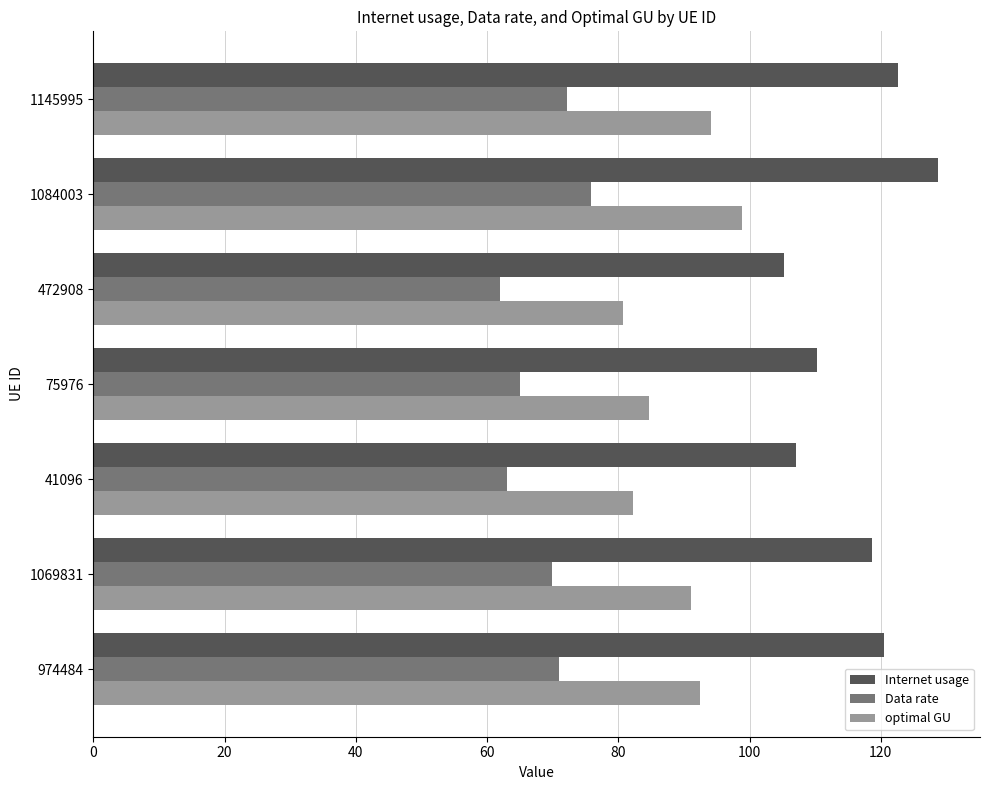

Rank the series by their average value, from highest to lowest.

Internet usage, optimal GU, Data rate